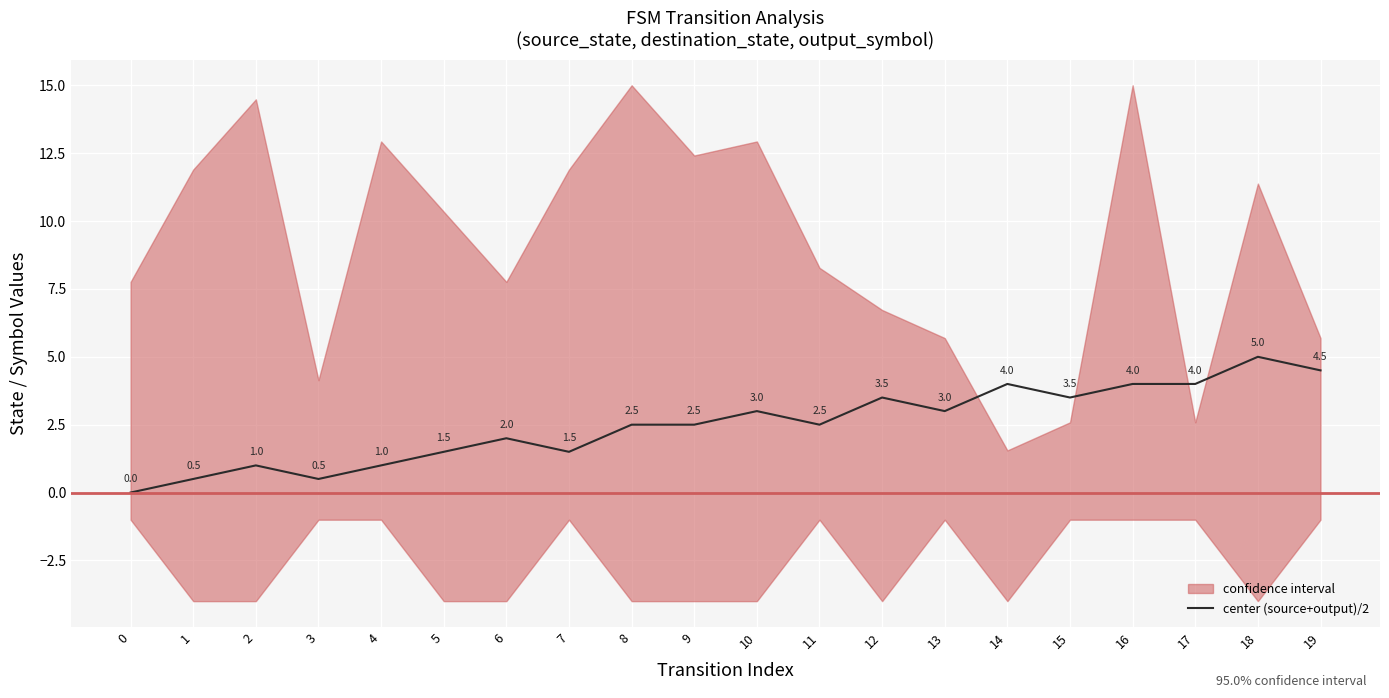

What is the ratio of the value at 4 to the value at 19?

0.2